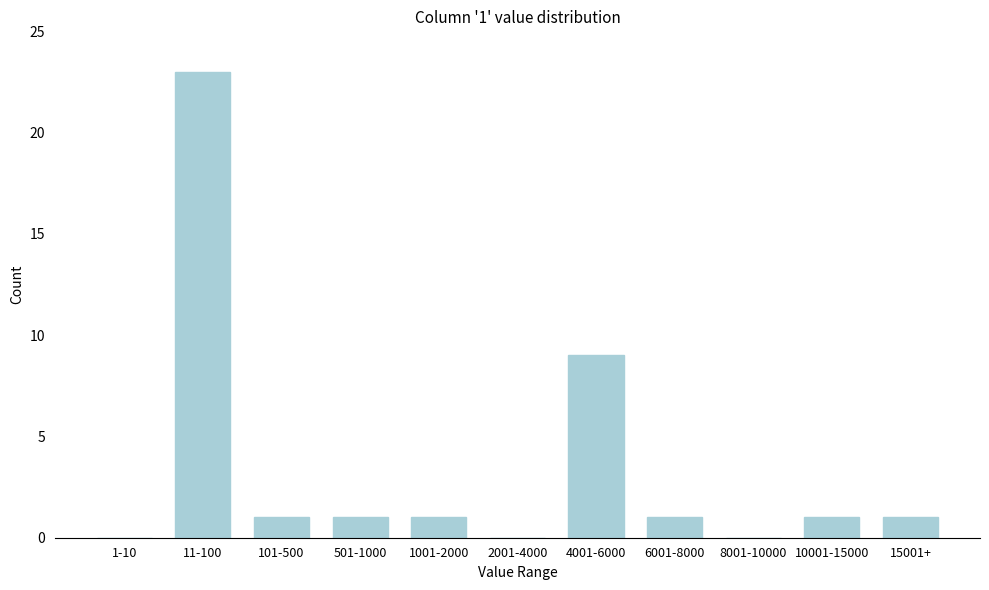

Reading right to left, transcribe all the data shown in this chart.

15001+=1	10001-15000=1	8001-10000=0	6001-8000=1	4001-6000=9	2001-4000=0	1001-2000=1	501-1000=1	101-500=1	11-100=23	1-10=0